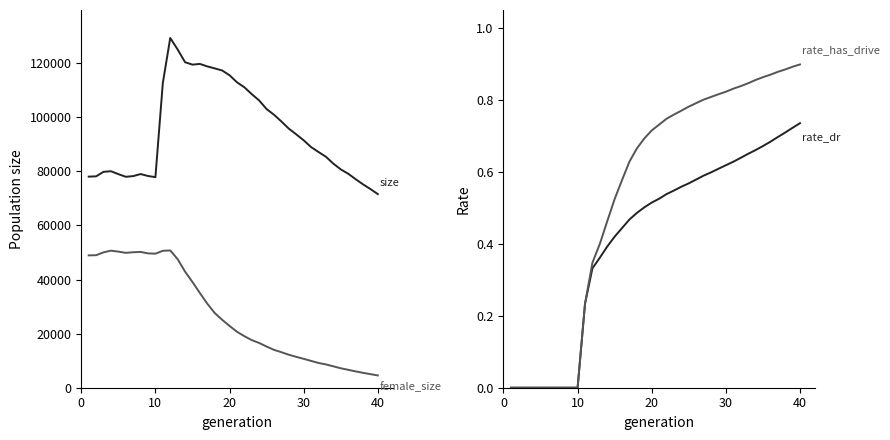

Rank the series by their maximum value, from lowest to highest.

rate_dr, rate_has_drive, female_size, size